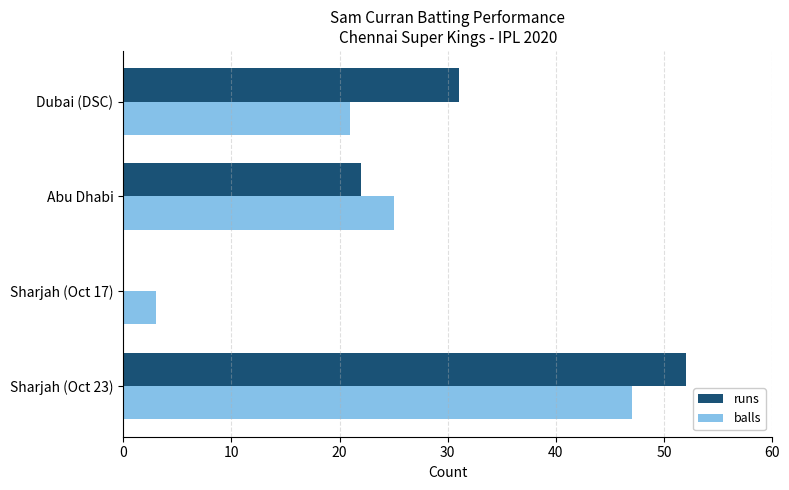

What is the total value across all series at Sharjah (Oct 17)?

3